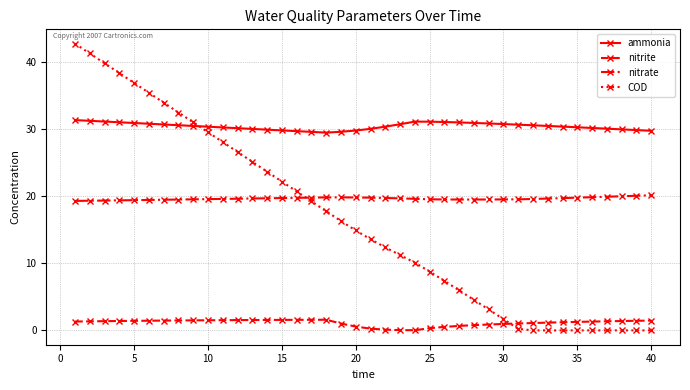

Which series has the largest total across all categories?

ammonia